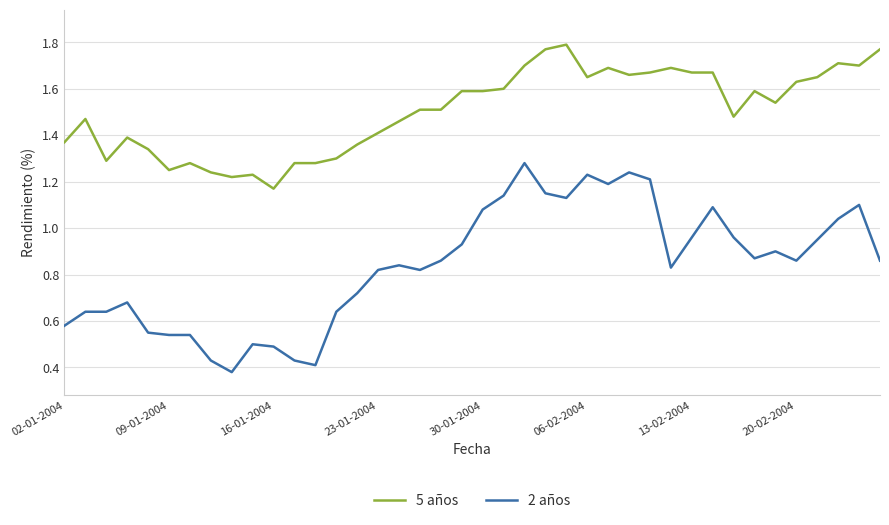

True or false: 5 años and 2 años cross at least once.

False